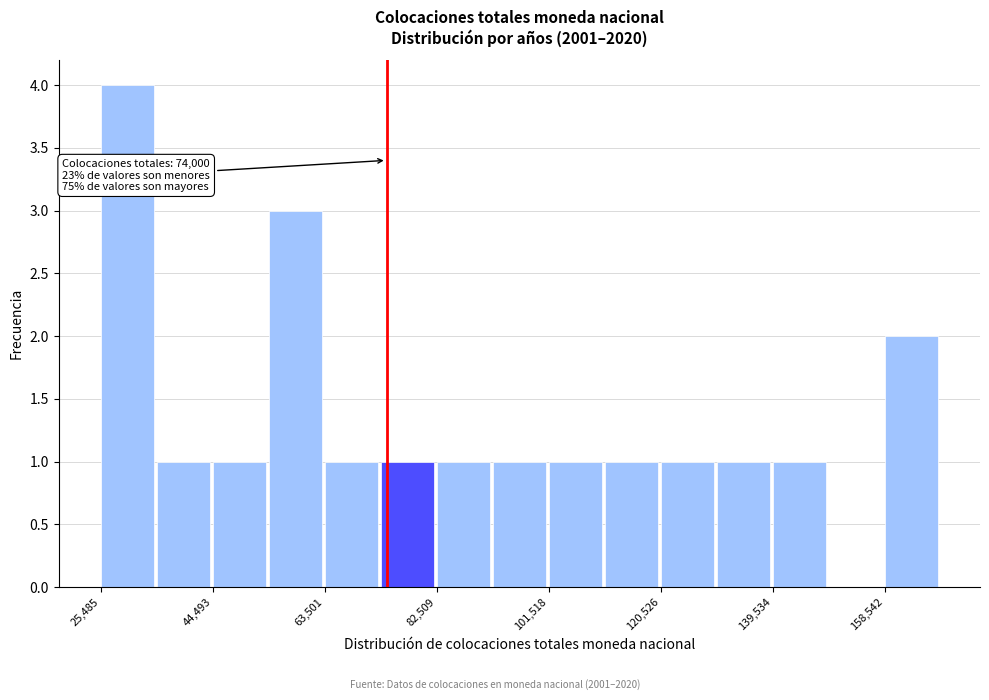

Which range on the x-axis has the tallest bar?

26000 to 34000